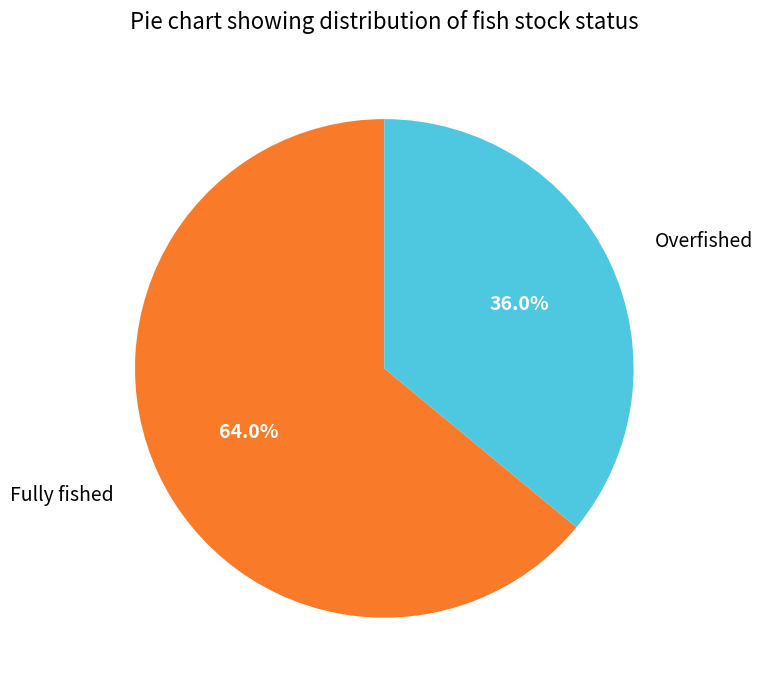

Is there any slice that represents more than half of the pie?

Yes